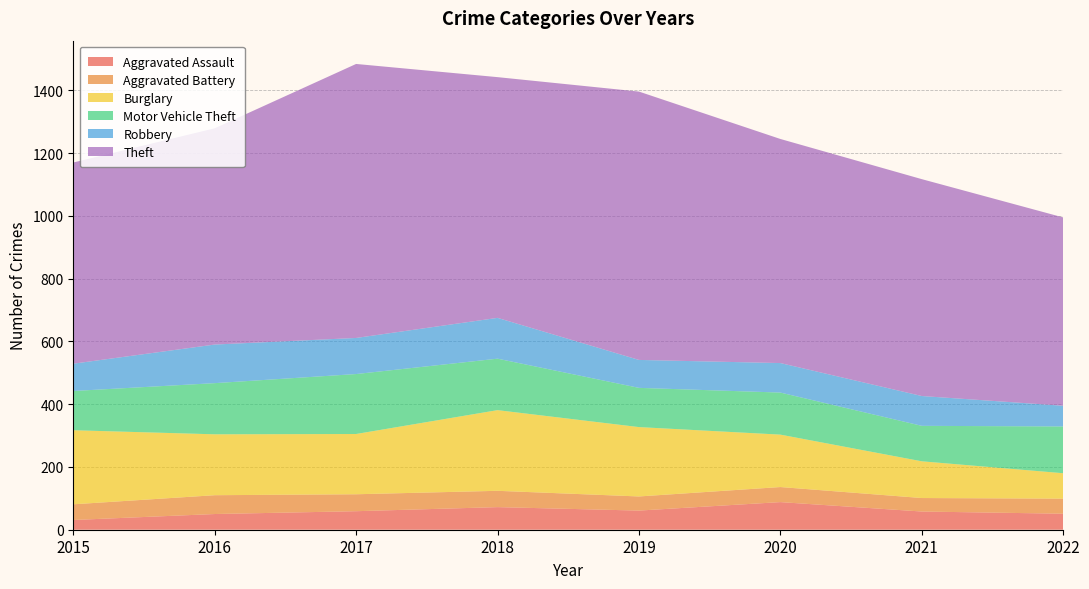

Reading left to right, transcribe all the data shown in this chart.

Aggravated Assault: 31	50	59	72	61	88	58	51
Aggravated Battery: 50	60	54	52	45	48	43	48
Burglary: 236	194	192	257	221	167	117	81
Motor Vehicle Theft: 125	163	191	164	125	134	113	149
Robbery: 87	123	115	130	89	94	95	66
Theft: 641	689	873	767	855	714	691	600